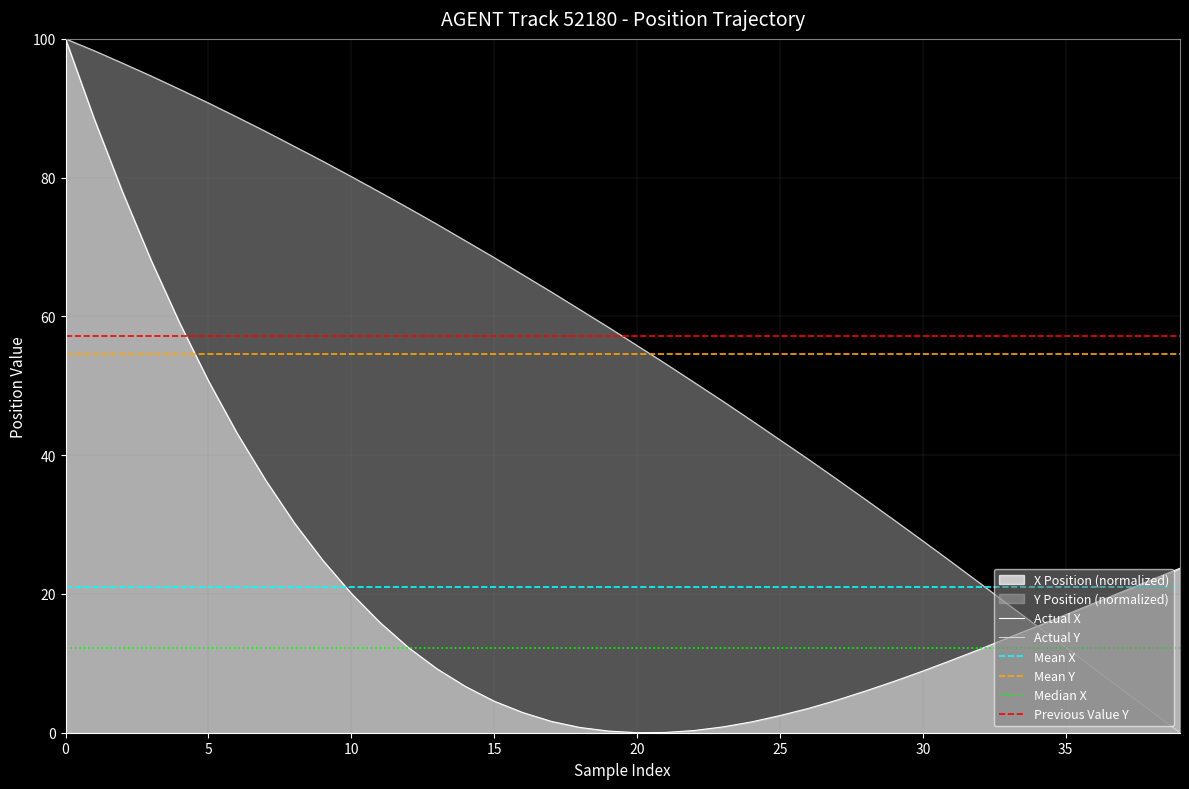

True or false: X and Y intersect in this chart.

True